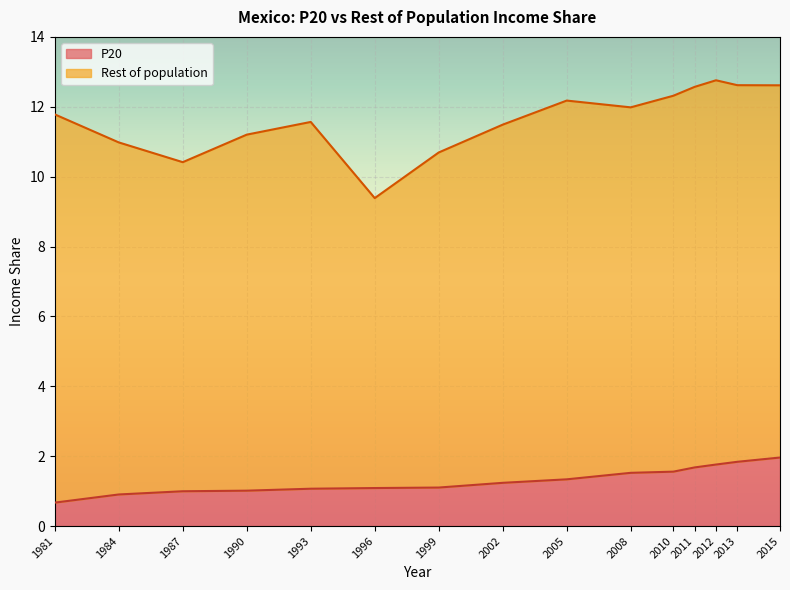

Rank the categories by value from lowest to highest.

1981, 1984, 1987, 1990, 1993, 1996, 1999, 2002, 2005, 2008, 2010, 2011, 2012, 2013, 2015